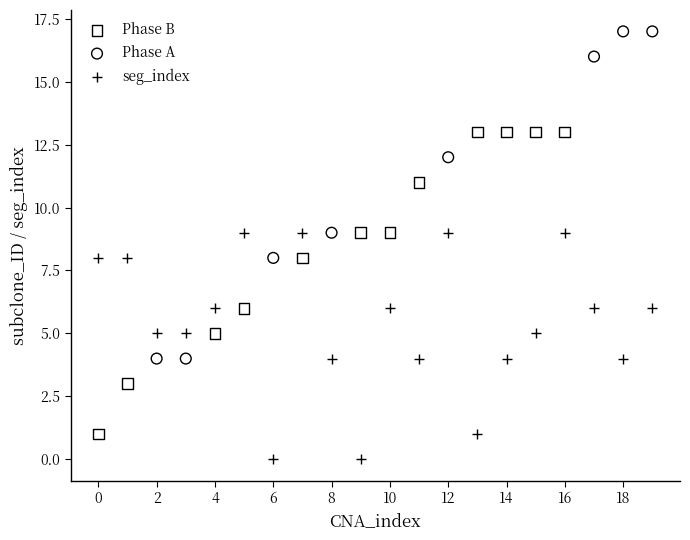

Which series has the largest Y range (max minus min)?

Phase A